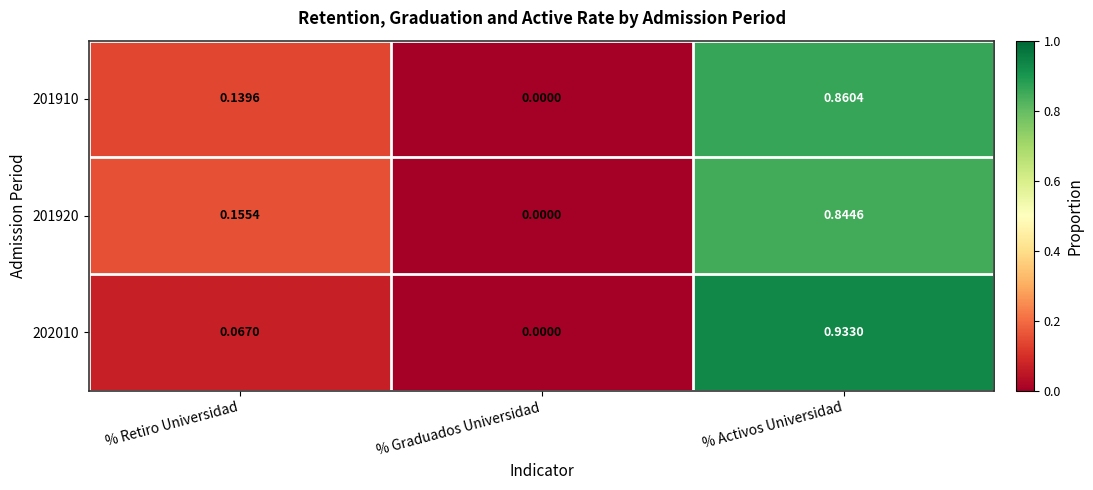

At which category is the sum across all series the highest?

% Activos Universidad